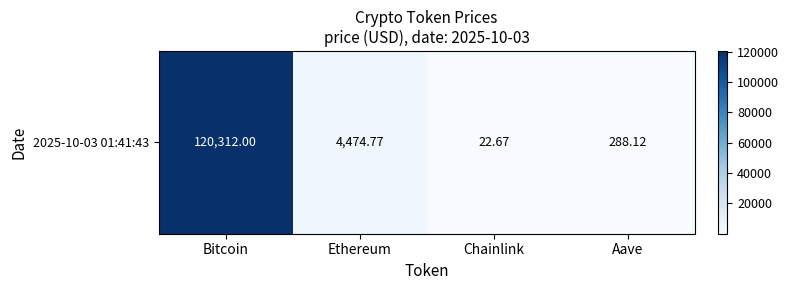

Which category has the highest value across all series?

Bitcoin